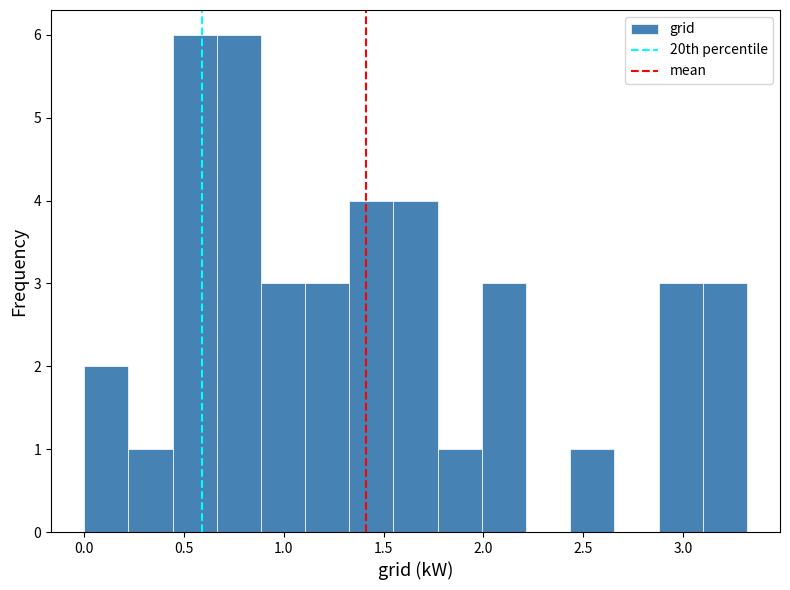

What is the height of the bar covering 1.10 to 1.35 on the x-axis? Neither the bar edges nor the heights are printed on the chart, so give them approximately, as read against the axes.

3